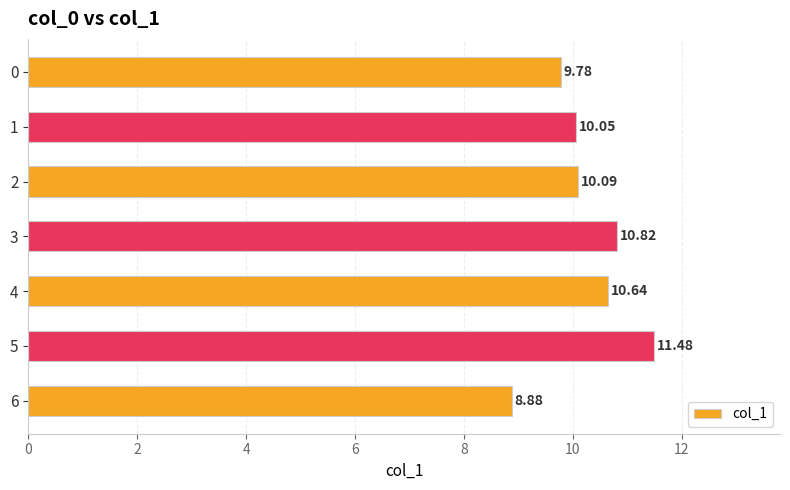

What is the sum of the values at 1 and 6?

18.9